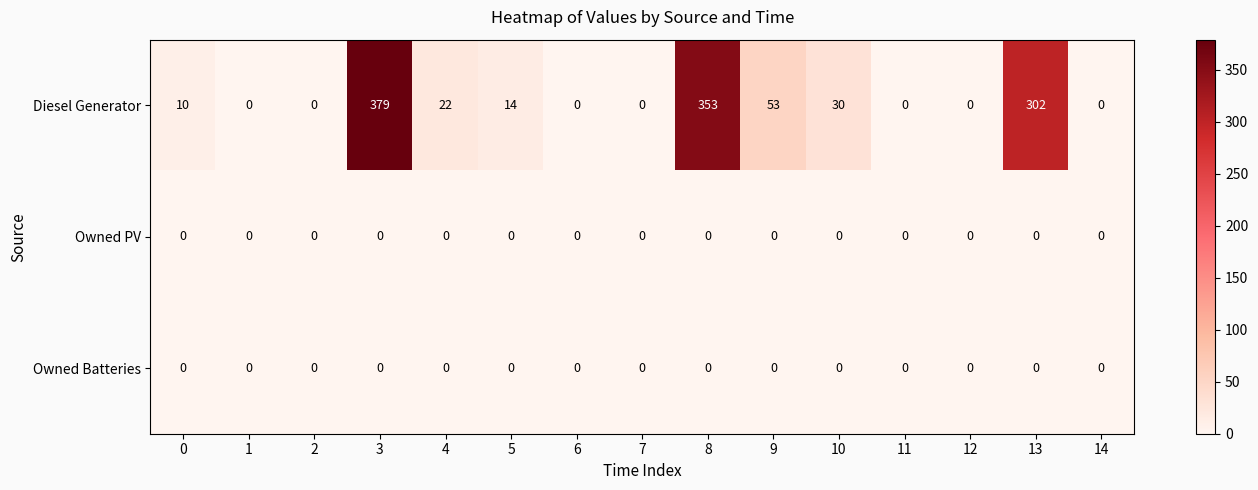

At which category is the sum across all series the highest?

3